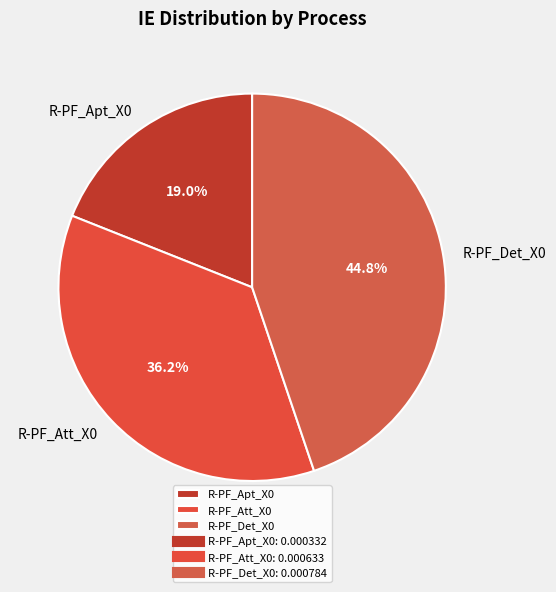

To the nearest percent, what is the difference between the largest and smallest slice percentages?

26%